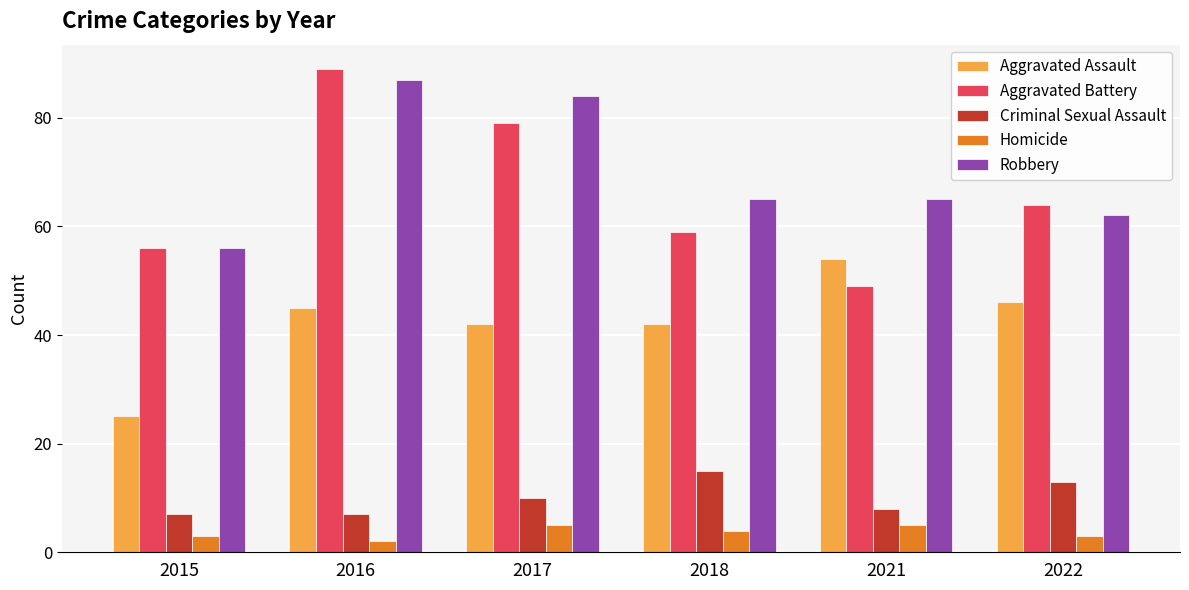

Which series has the largest total across all categories?

Robbery